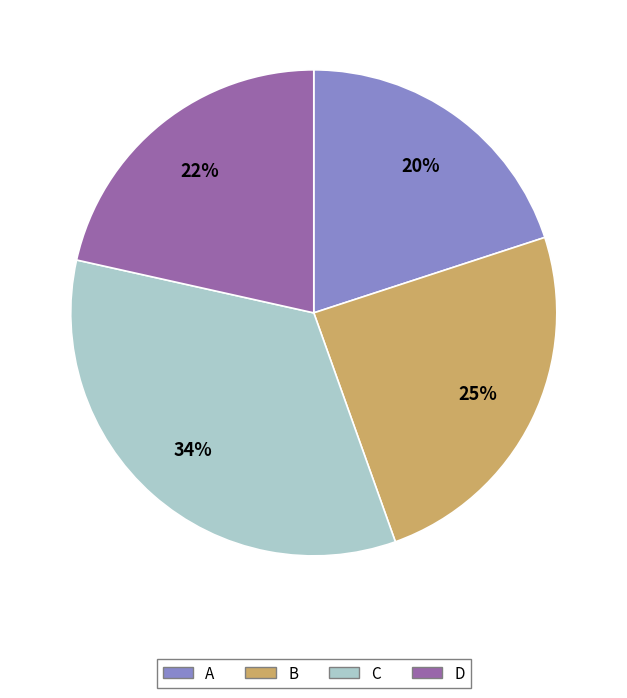

Does C represent more than half of the total?

No